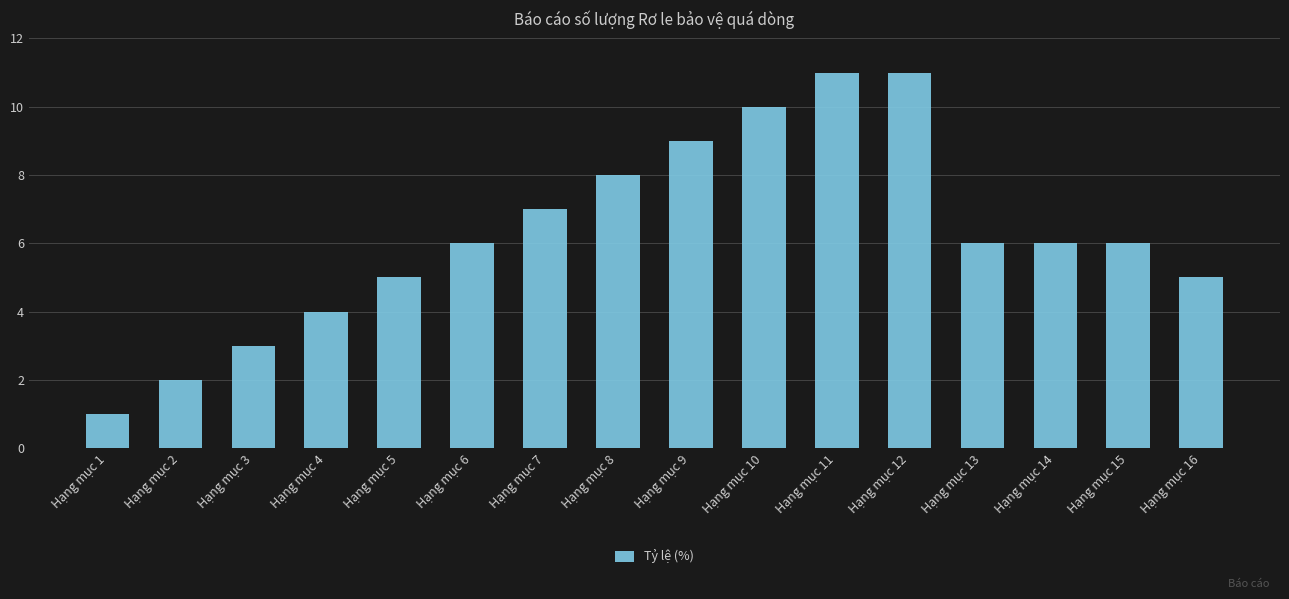

What is the difference between the second highest and second lowest values?

9